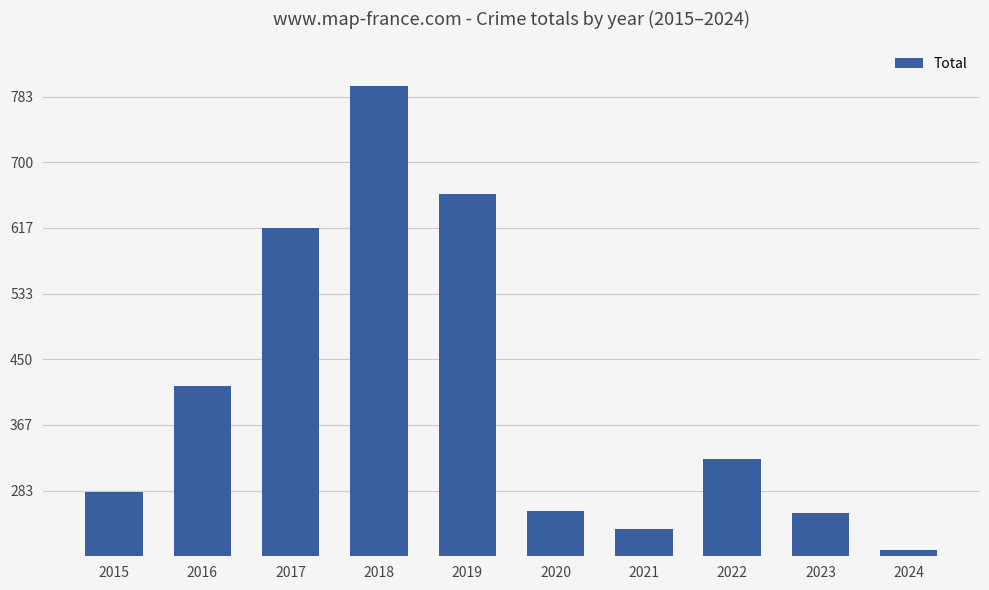

What is the value of the 4th bar from the left?

797